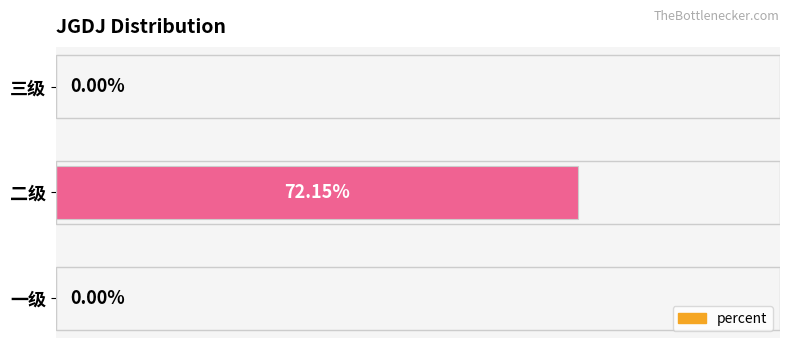

Between 一级 and 二级, which is larger?

二级